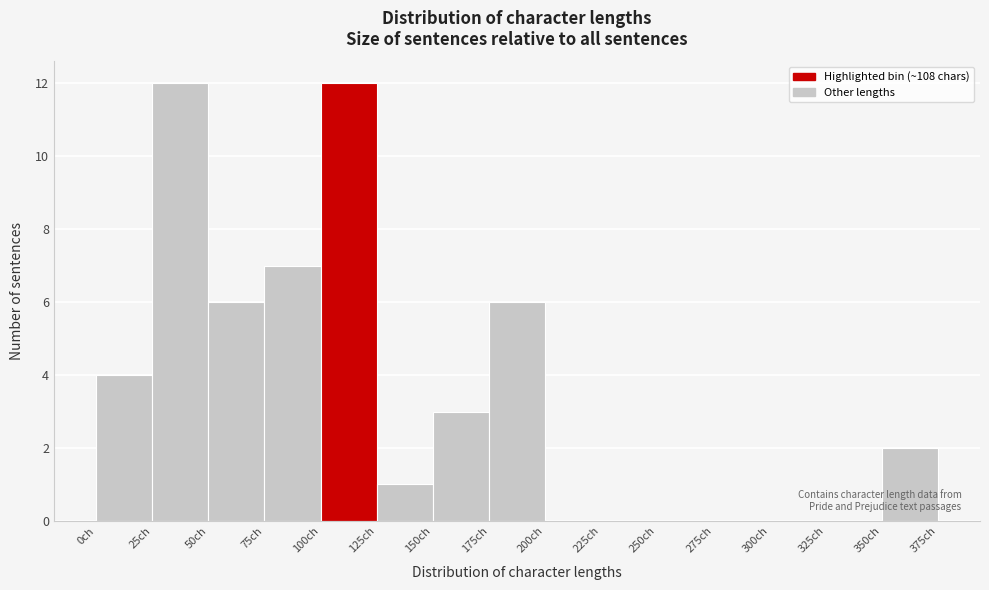

Reading left to right, transcribe this chart: for each bar, give the range it covers on the x-axis and its height. The values are not printed on the chart, so give them approximately, as read against the axis.

0 to 25: 4
25 to 50: 12
50 to 75: 6
75 to 100: 7
100 to 125: 12
125 to 150: 1
150 to 175: 3
175 to 200: 6
200 to 225: 0
225 to 250: 0
250 to 275: 0
275 to 300: 0
300 to 325: 0
325 to 350: 0
350 to 375: 2